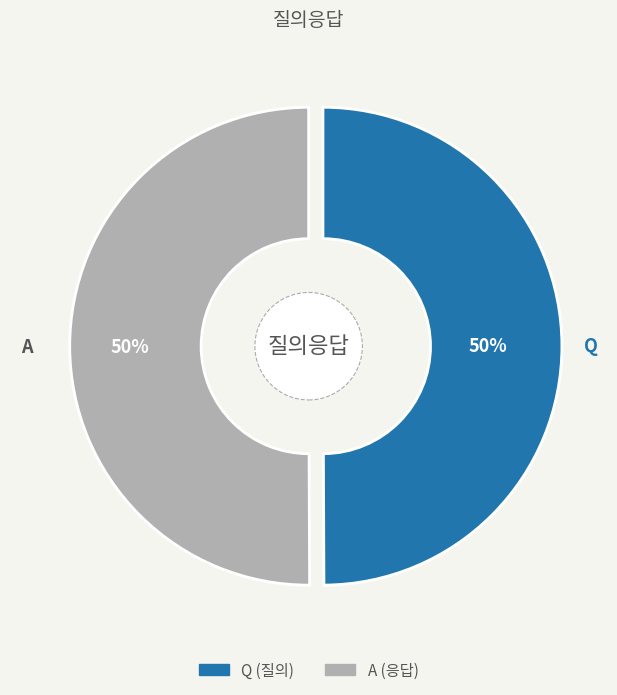

What is the smallest slice in the pie chart?

Q